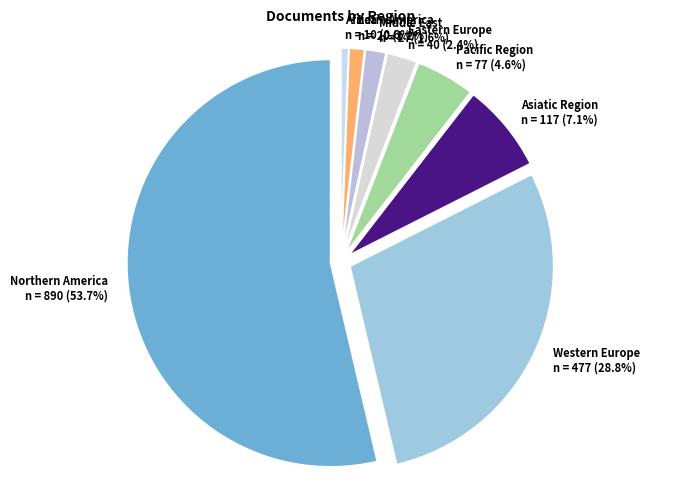

Combined, what portion of the pie is Northern America and Eastern Europe?

56.1%